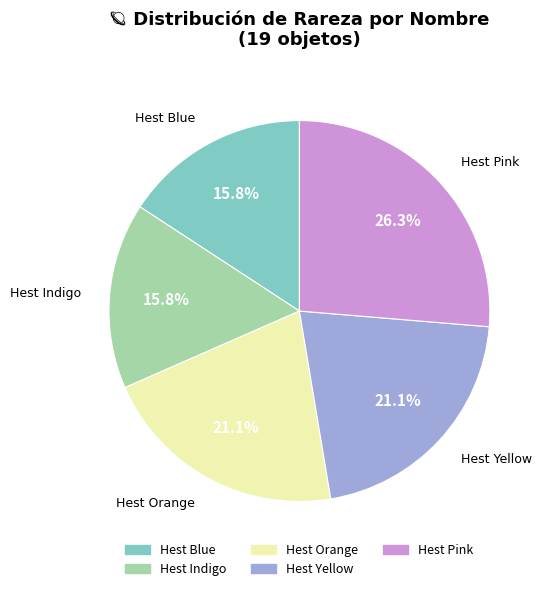

What percentage is the Hest Indigo slice, to the nearest percent?

16%